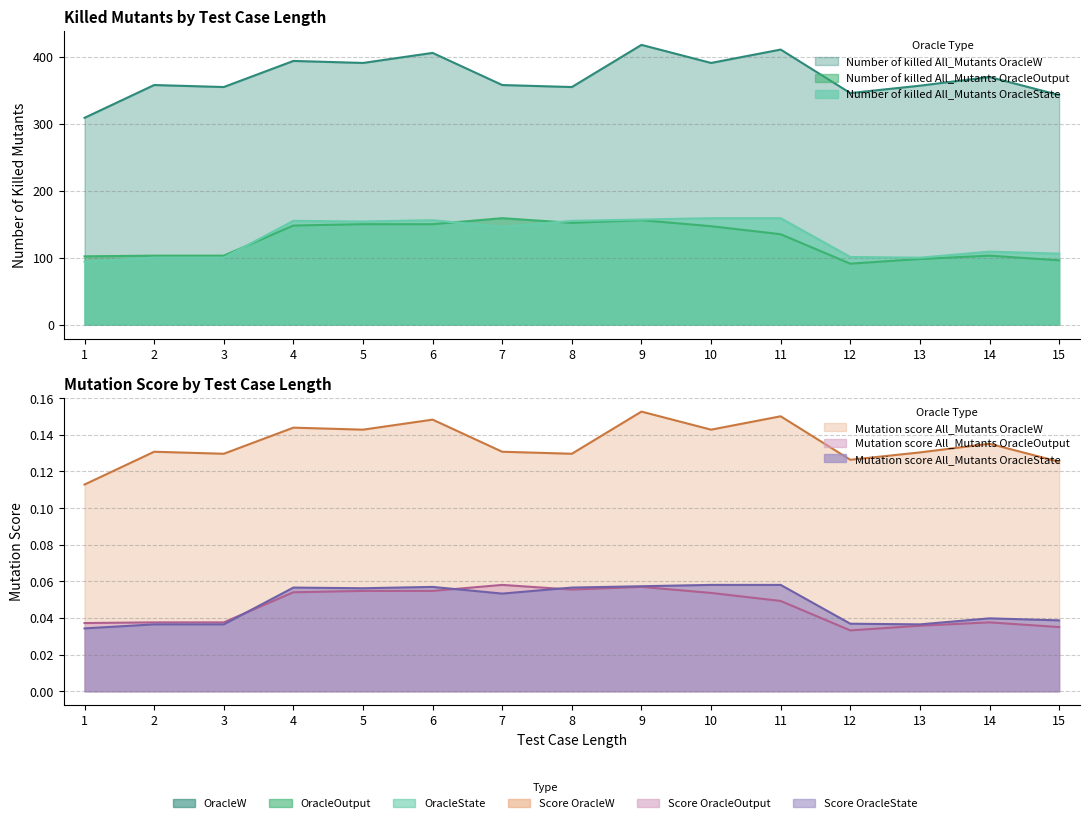

What is the value of the Number of killed All_Mutants OracleOutput point at the 15th from the left?

96.0